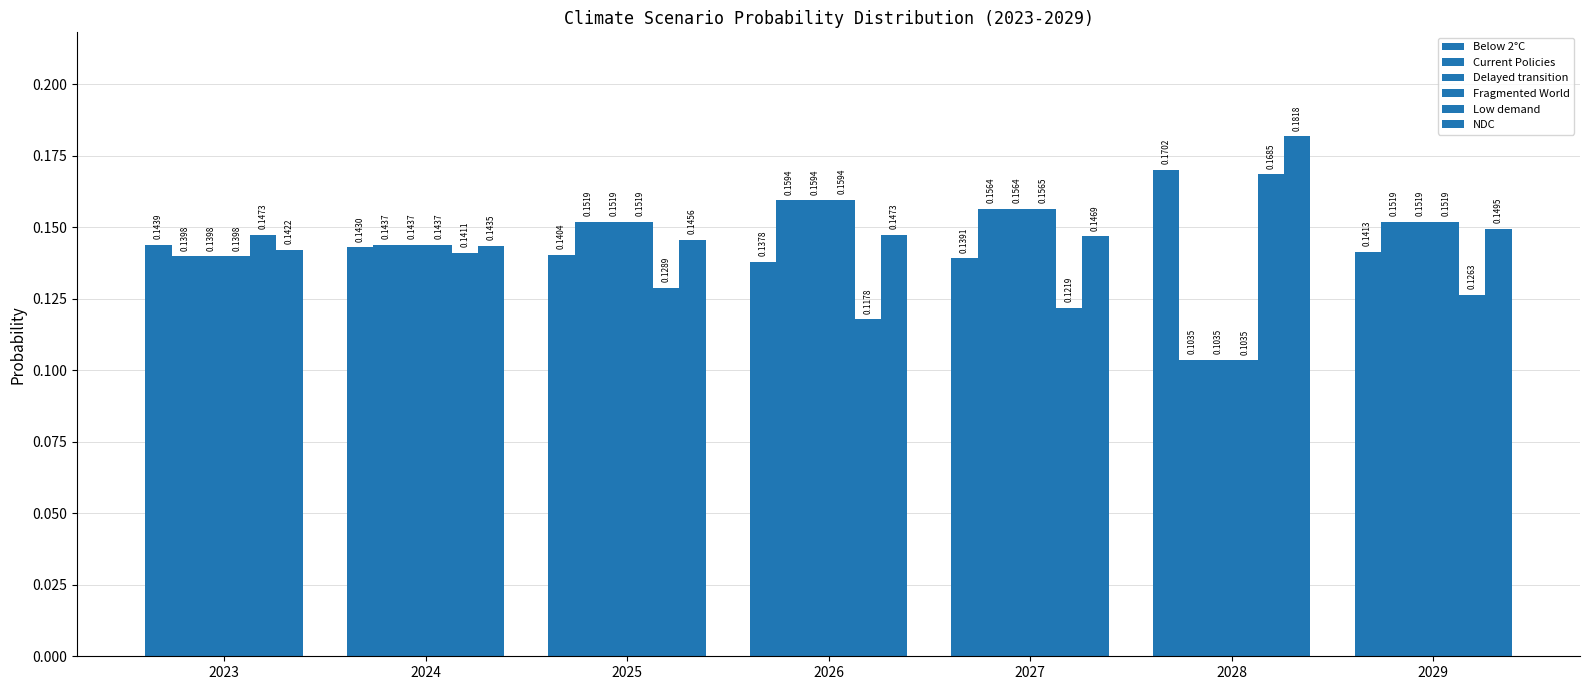

Rank the series at 2026 from highest to lowest value.

Fragmented World, Delayed transition, Current Policies, NDC, Below 2°C, Low demand